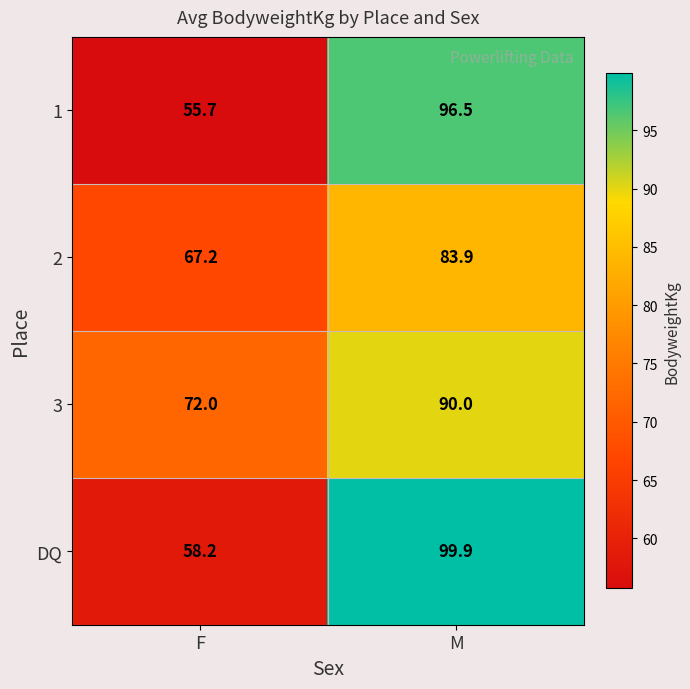

The value of 2 at F is 19.4. True or false?

False